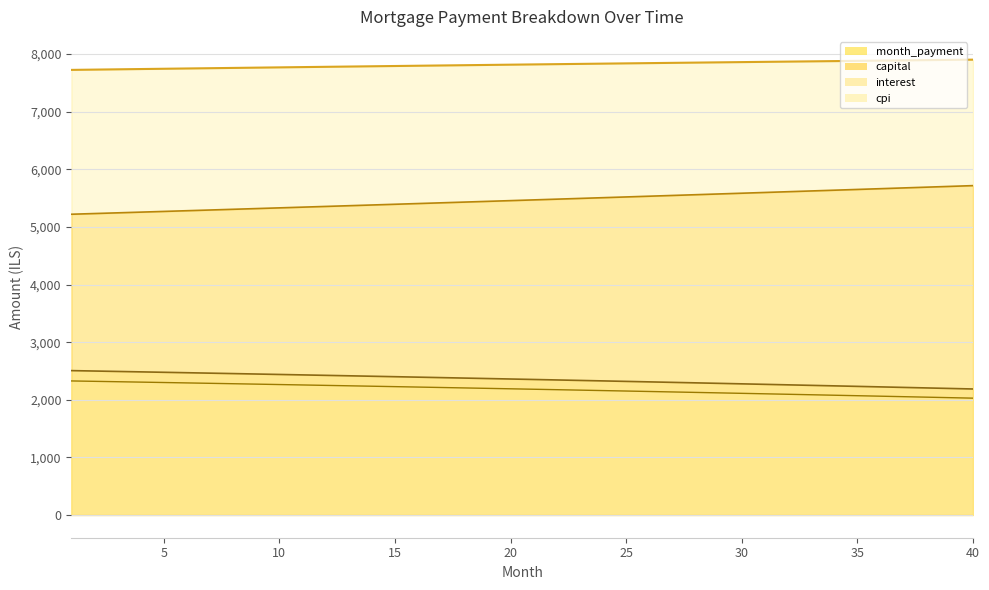

Rank the categories by month_payment value from lowest to highest.

1, 2, 3, 4, 5, 6, 7, 8, 9, 10, 11, 12, 13, 14, 15, 16, 17, 18, 19, 20, 21, 22, 23, 24, 25, 26, 27, 28, 29, 30, 31, 32, 33, 34, 35, 36, 37, 38, 39, 40